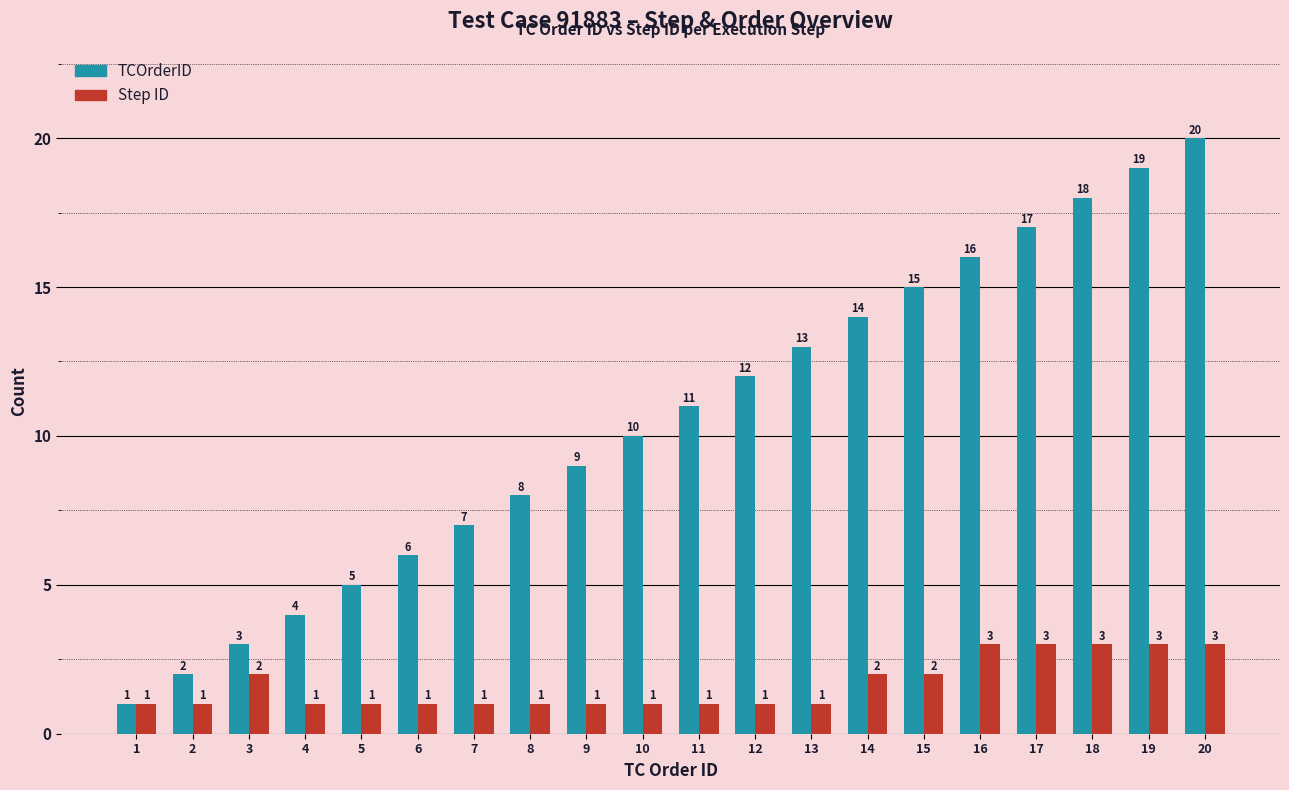

What is the difference between the TCOrderID values at 9 and 12?

3